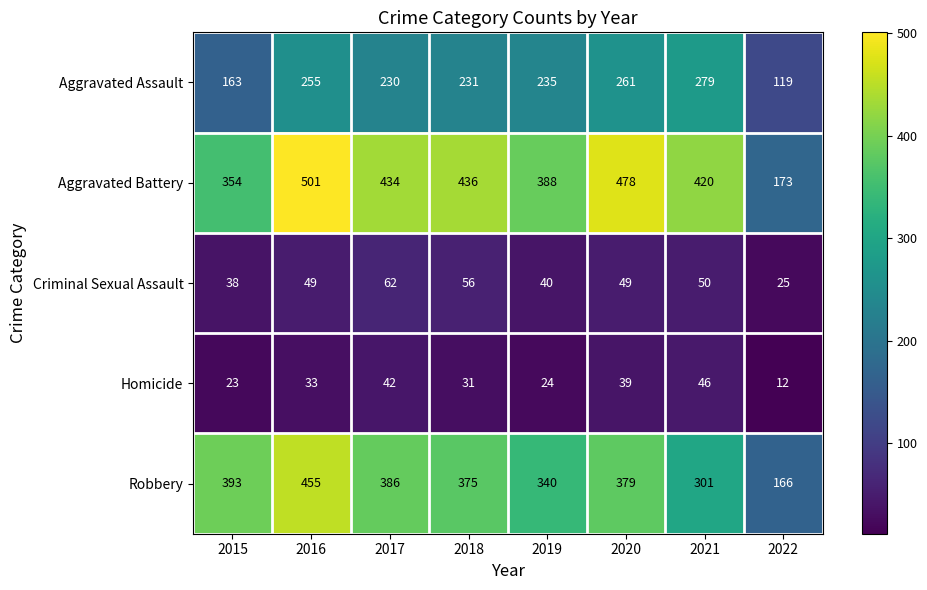

At which label does Aggravated Battery first exceed 434?

2016